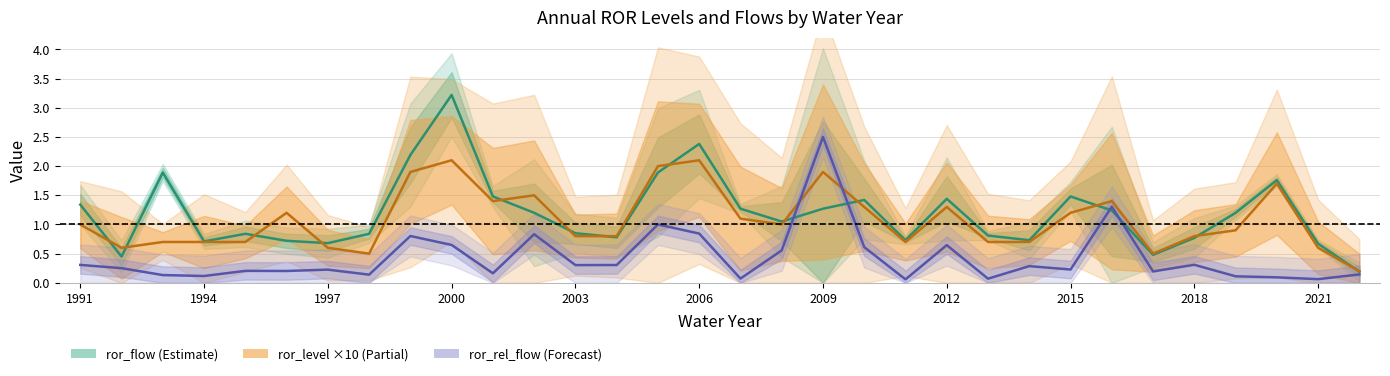

What is the highest value of the ror_flow series?

3.2